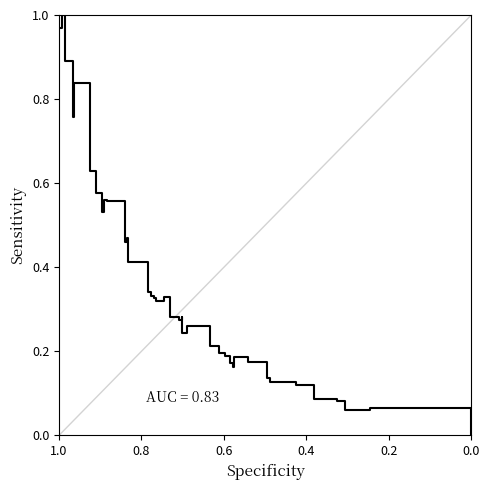

What is the difference between the maximum and minimum values?

1.0